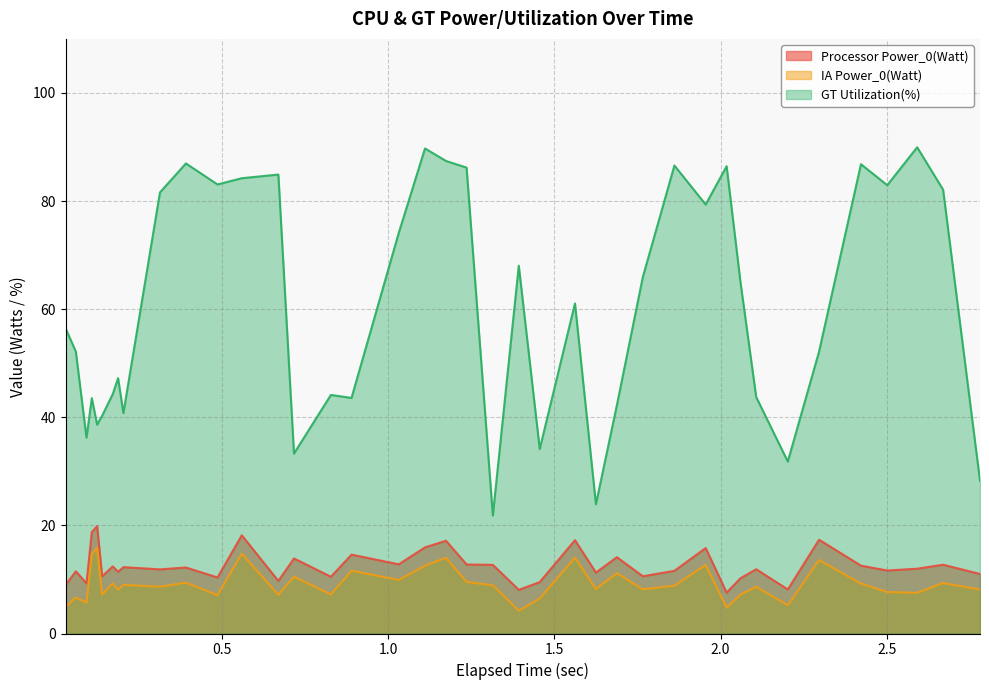

What is the difference between the second highest and second lowest values in the Processor Power_0(Watt) series?

10.7